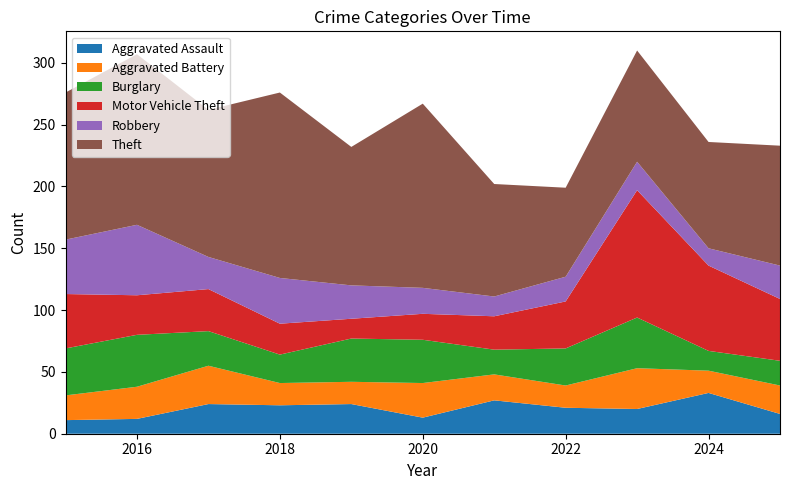

Reading left to right, what are all the values shown in this chart?

Aggravated Assault: 2015=11	2016=12	2017=24	2018=23	2019=24	2020=13	2021=27	2022=21	2023=20	2024=33	2025=16
Aggravated Battery: 2015=20	2016=26	2017=31	2018=18	2019=18	2020=28	2021=21	2022=18	2023=33	2024=18	2025=23
Burglary: 2015=38	2016=42	2017=28	2018=23	2019=35	2020=35	2021=20	2022=30	2023=41	2024=16	2025=20
Motor Vehicle Theft: 2015=44	2016=32	2017=34	2018=25	2019=16	2020=21	2021=27	2022=38	2023=103	2024=69	2025=50
Robbery: 2015=44	2016=57	2017=26	2018=37	2019=27	2020=21	2021=16	2022=20	2023=23	2024=14	2025=27
Theft: 2015=119	2016=138	2017=119	2018=150	2019=112	2020=149	2021=91	2022=72	2023=90	2024=86	2025=97